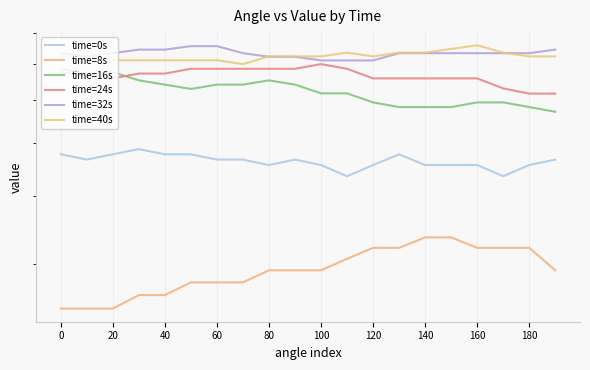

Is it true that time=0s equals 45.6 at 120?

True